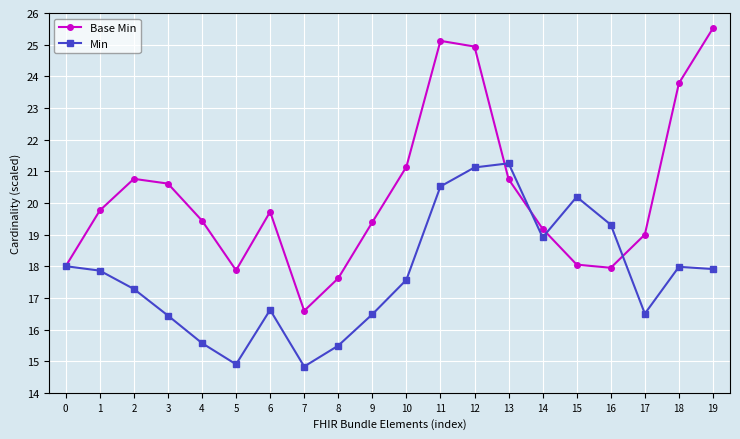

Is the value of Min at 4 greater than the value of Base Min at 12?

No